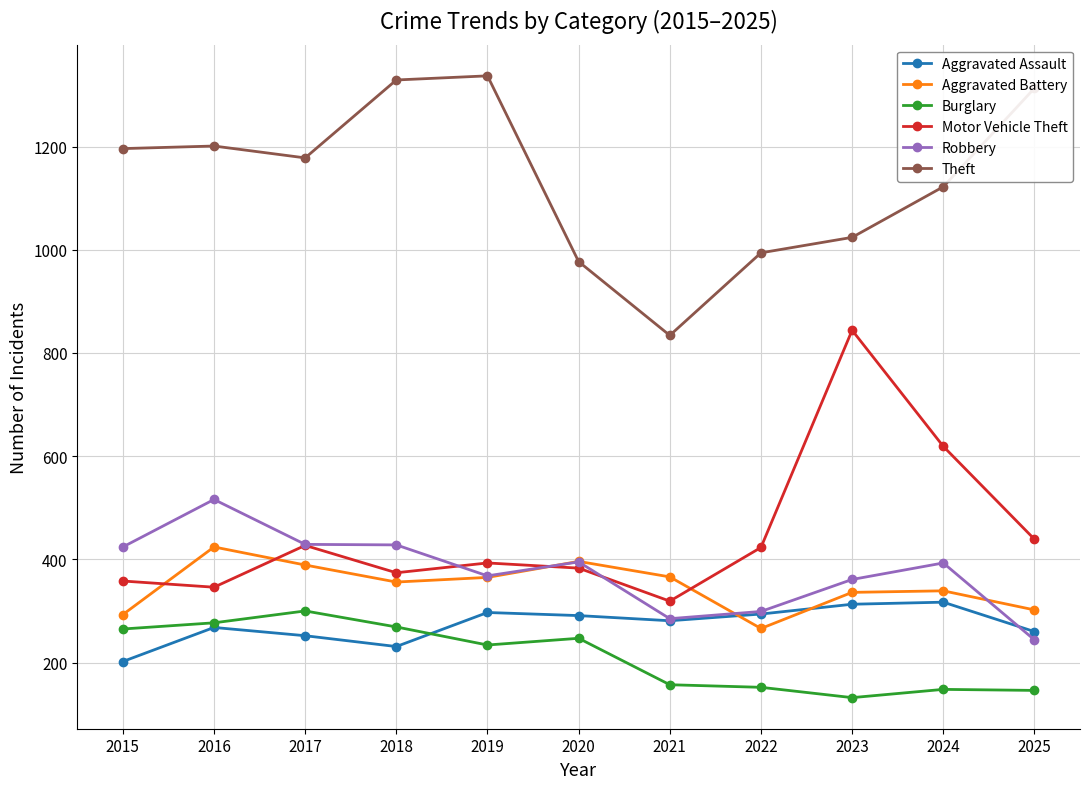

What is the greatest value displayed?

1337